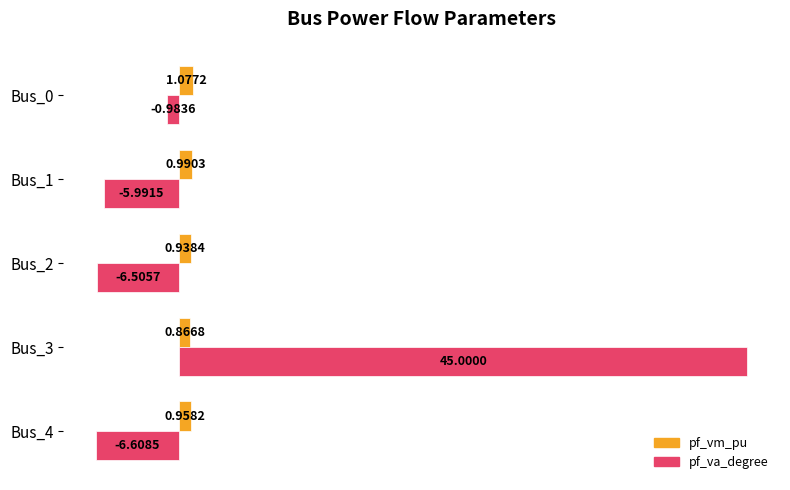

Rank the series by their maximum value, from highest to lowest.

pf_va_degree, pf_vm_pu